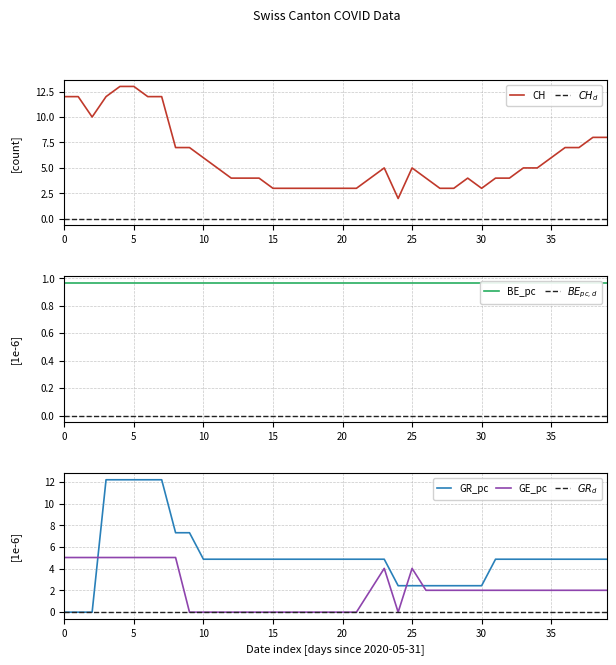

At how many categories does at least one series exceed 1?

40